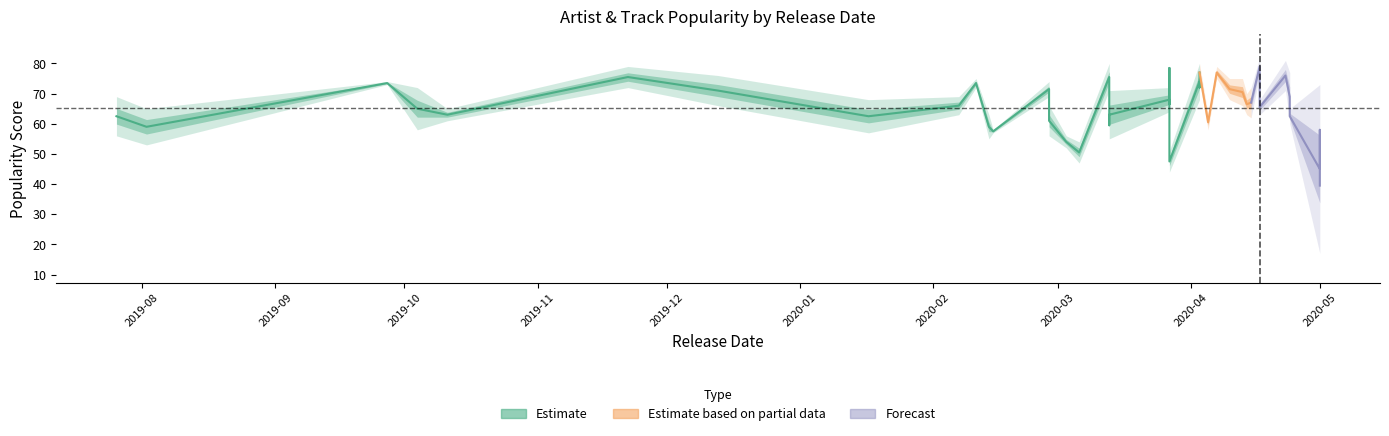

True or false: Artist_Popularity and Track_Popularity cross at least once.

True